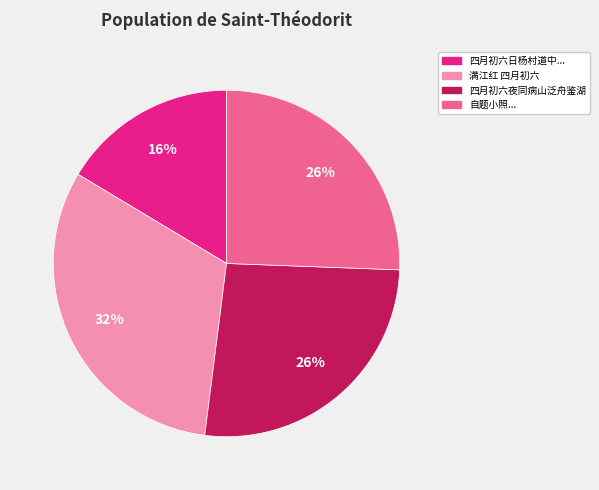

To the nearest percent, what is the combined percentage of 四月初六日杨村道中... and 自题小照...?

42%